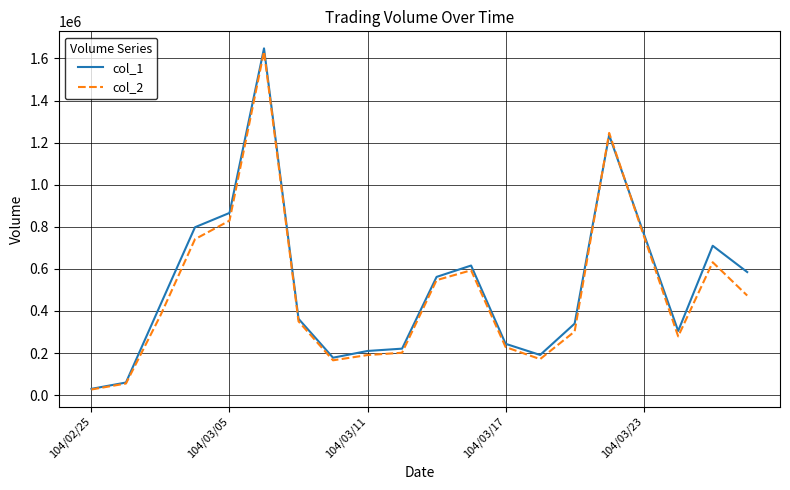

What is the maximum value shown in the chart?

1648000